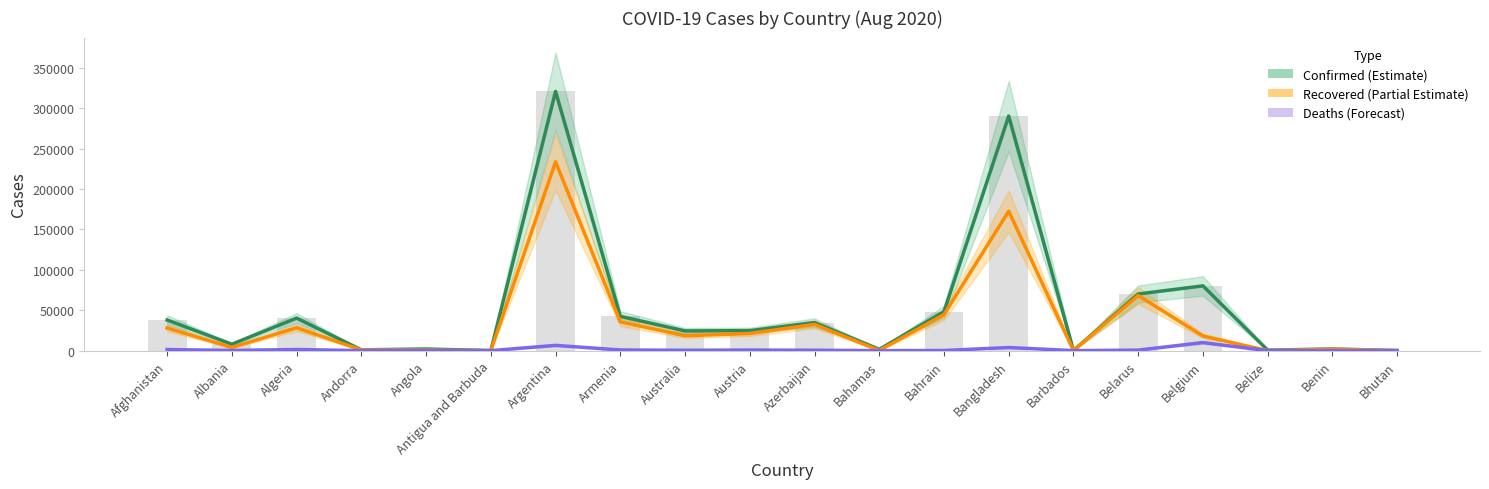

At which category is the sum across all series the highest?

Argentina